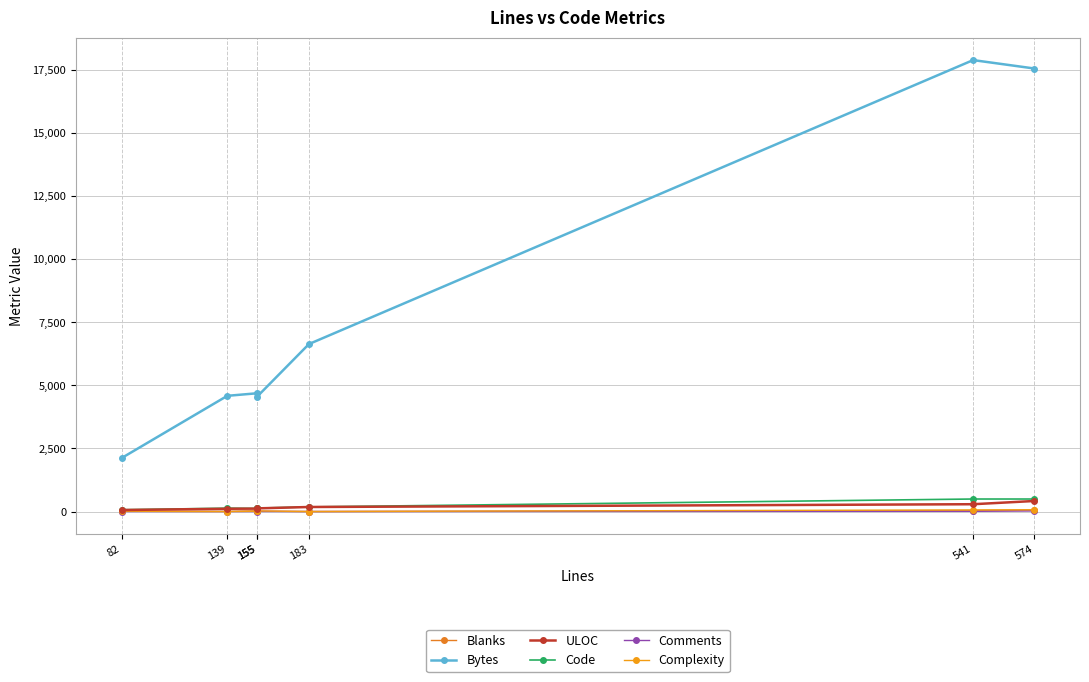

Is the value of Bytes at 541 greater than the value of Blanks at 155?

Yes